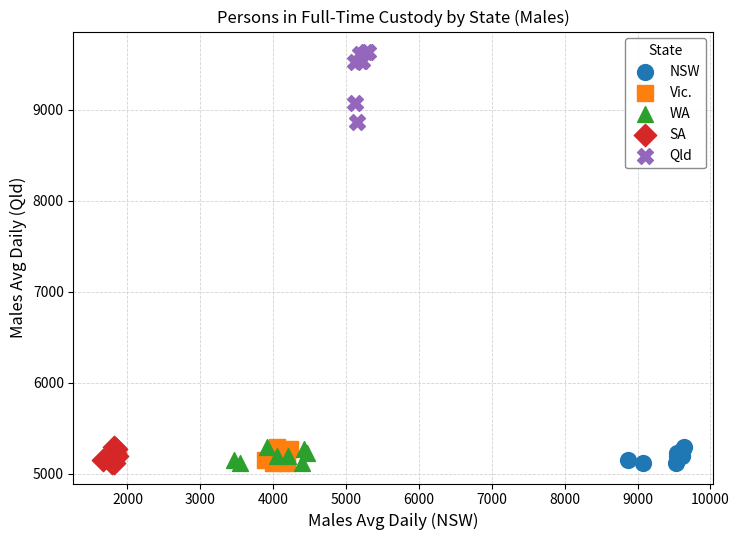

Which series has the widest spread of Y values?

Qld